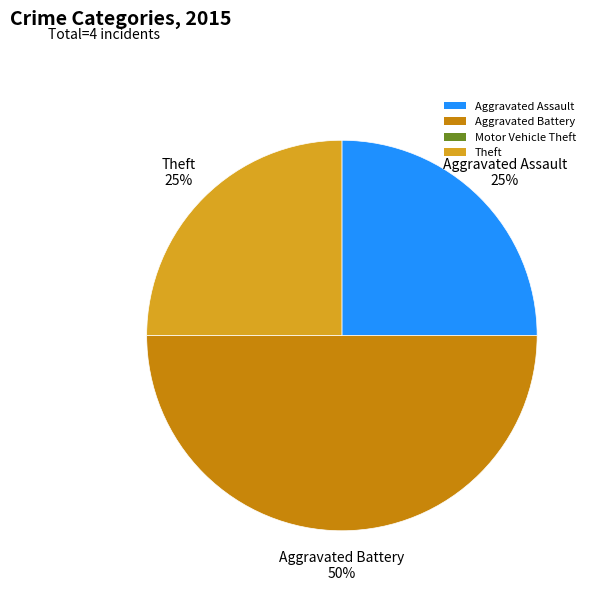

Which category has the biggest portion of the pie?

Aggravated Battery